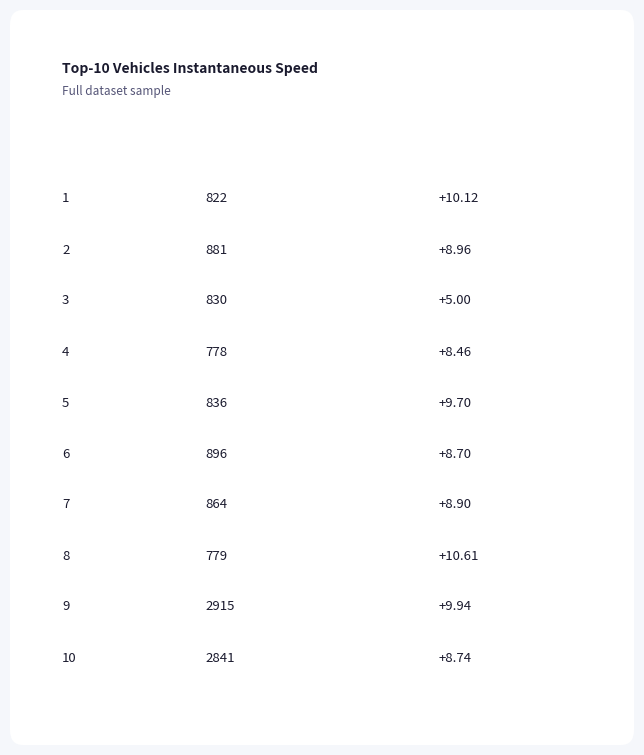

Does the chart contain any negative values?

No